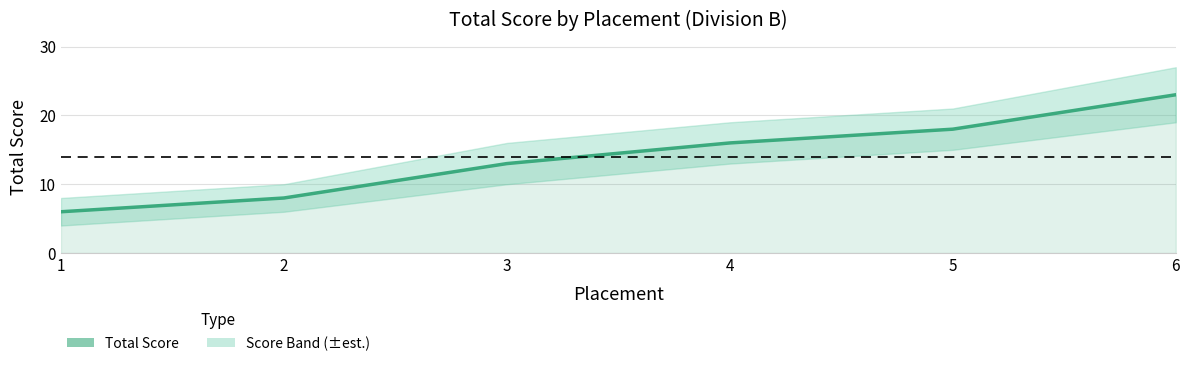

Which label corresponds to the smallest value in the chart?

1